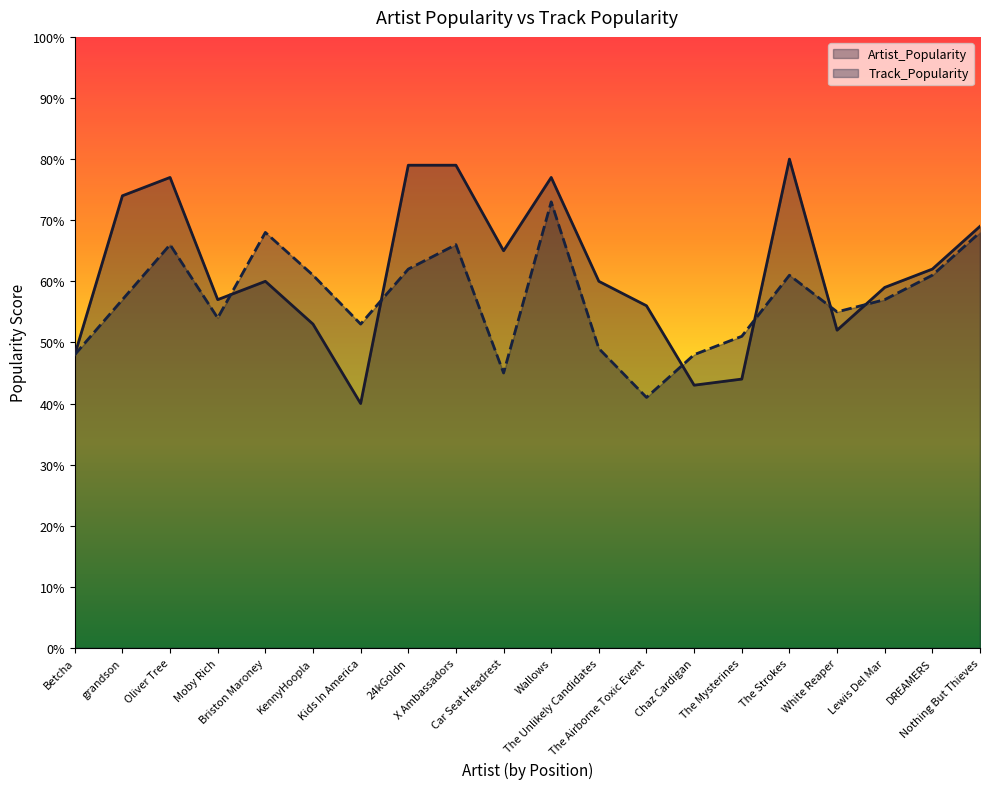

Is the value of Artist_Popularity at The Unlikely Candidates greater than the value of Track_Popularity at White Reaper?

Yes